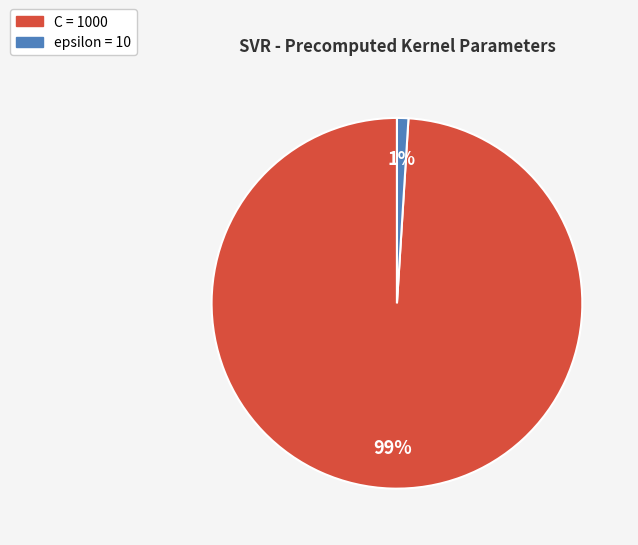

What is the largest slice in the pie chart?

C